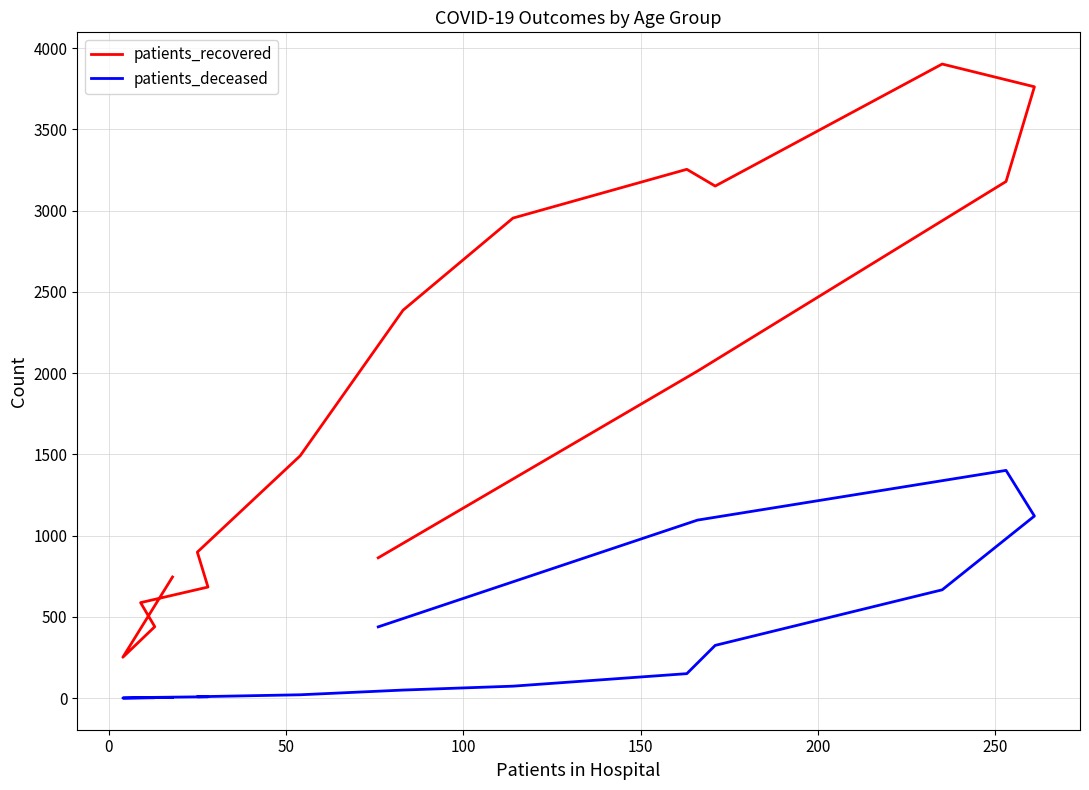

The patients_deceased series shows 78 at 10. True or false?

False